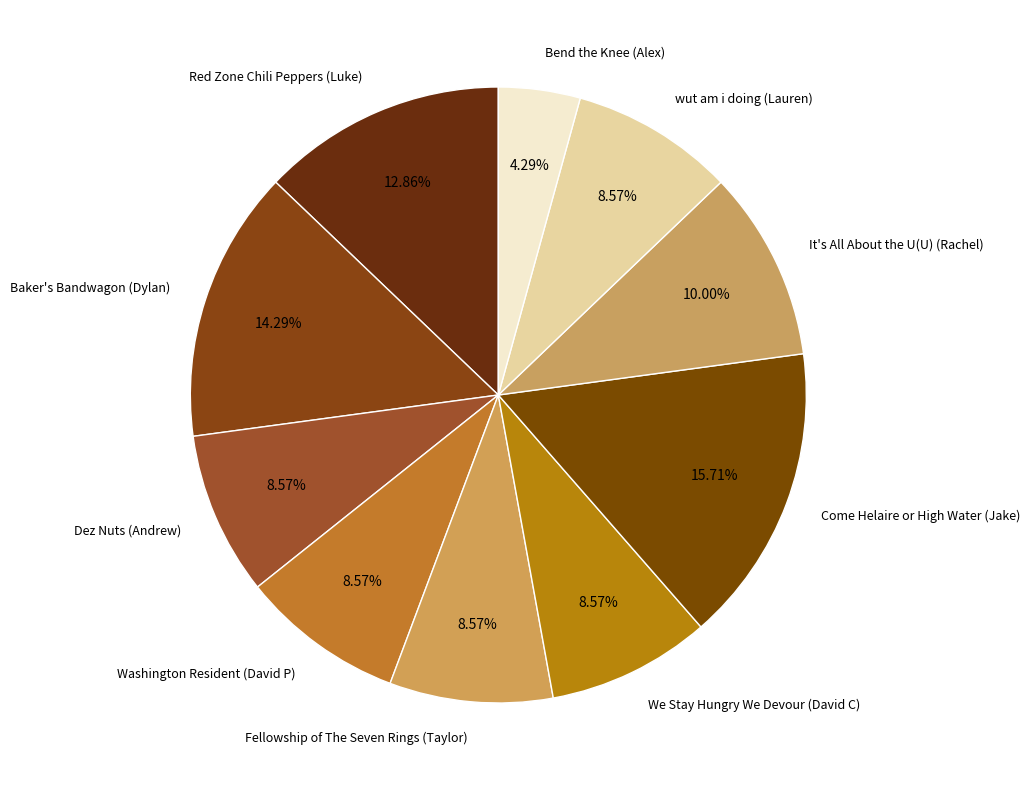

To the nearest percent, what is the average slice percentage?

10%